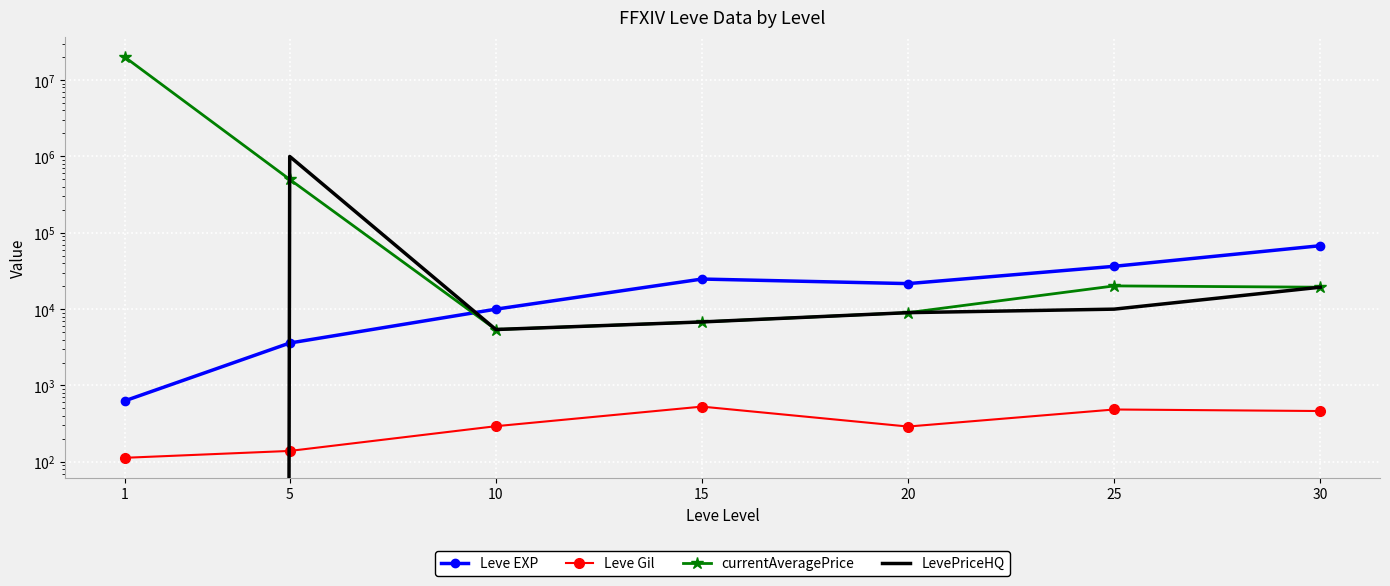

What are all the series names shown in the legend?

Leve EXP, Leve Gil, currentAveragePrice, LevePriceHQ